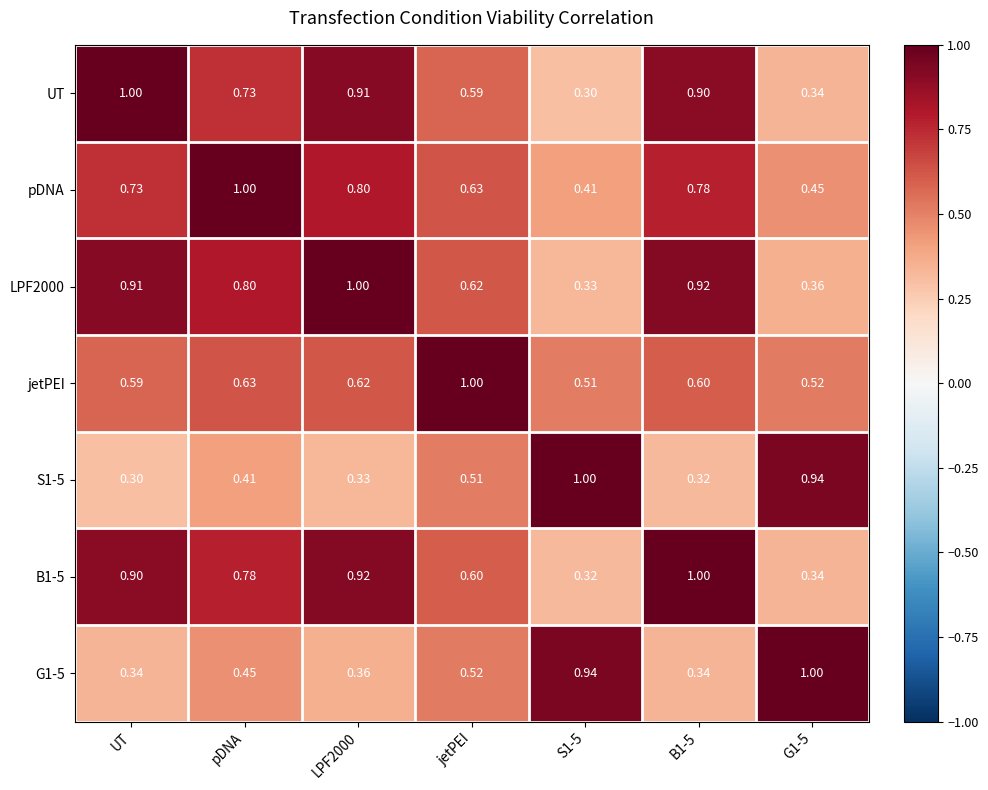

How many categories are shown in the chart?

7